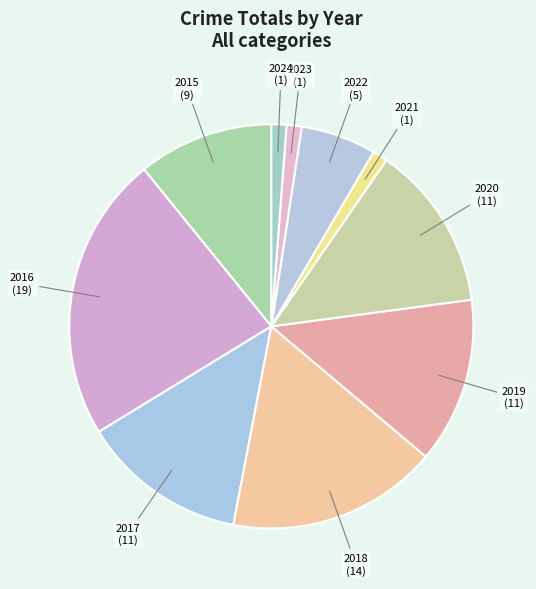

Approximately how many times larger is the value at 2021 compared to 2023?

1.0